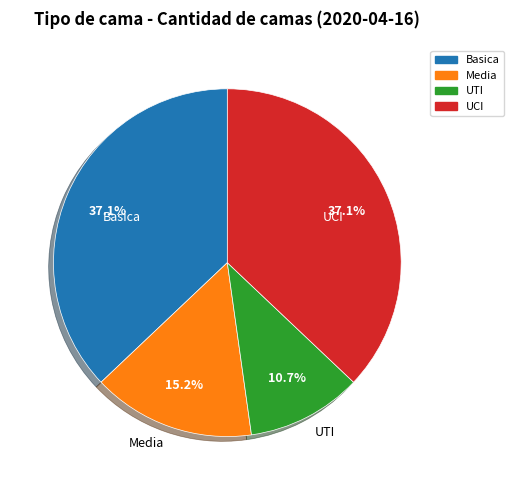

The Media slice represents 15% of the pie. True or false?

True